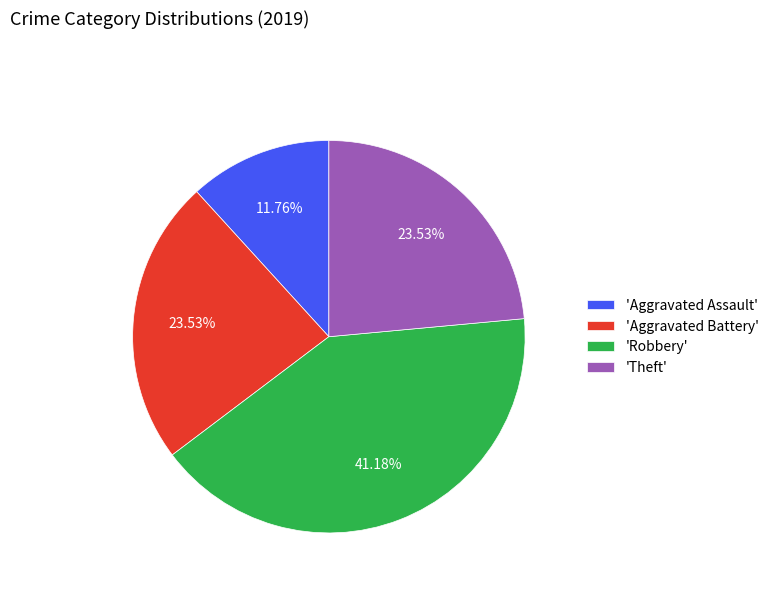

Combined, do 'Theft' and 'Aggravated Assault' account for over 50%?

No